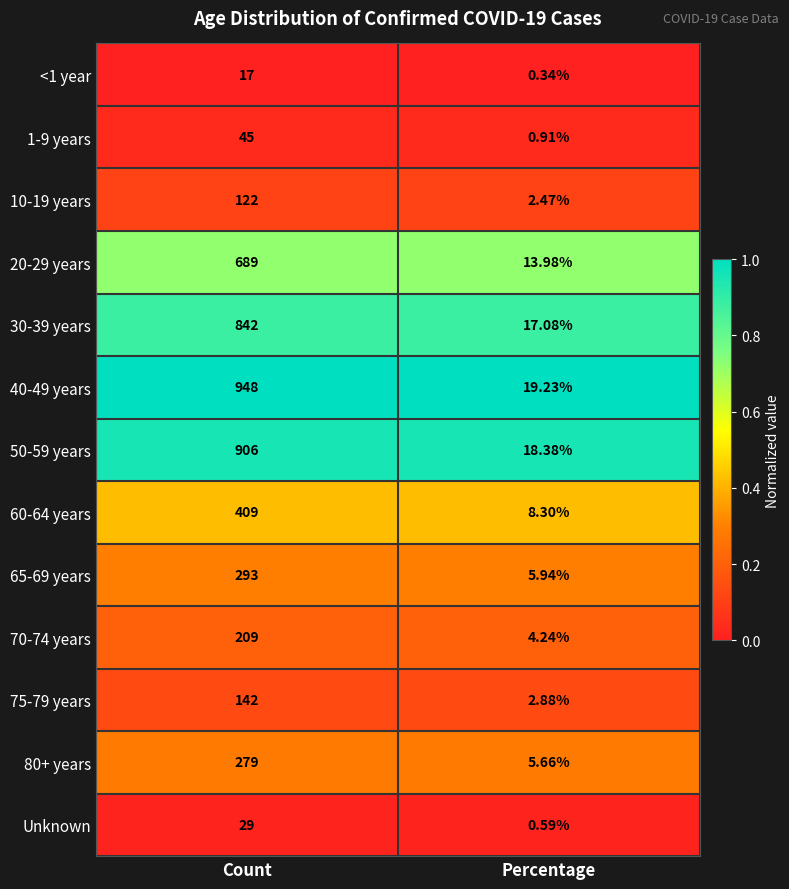

Rank the categories by 75-79 years value from highest to lowest.

Count, Percentage